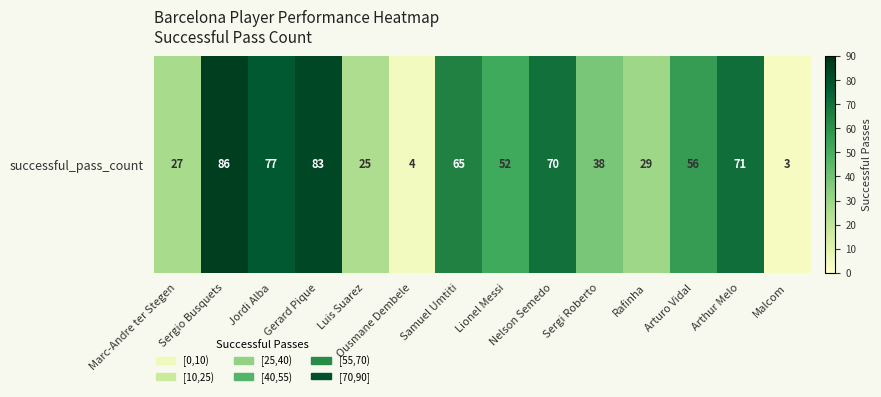

At which category does the chart reach its peak across all series?

Sergio Busquets